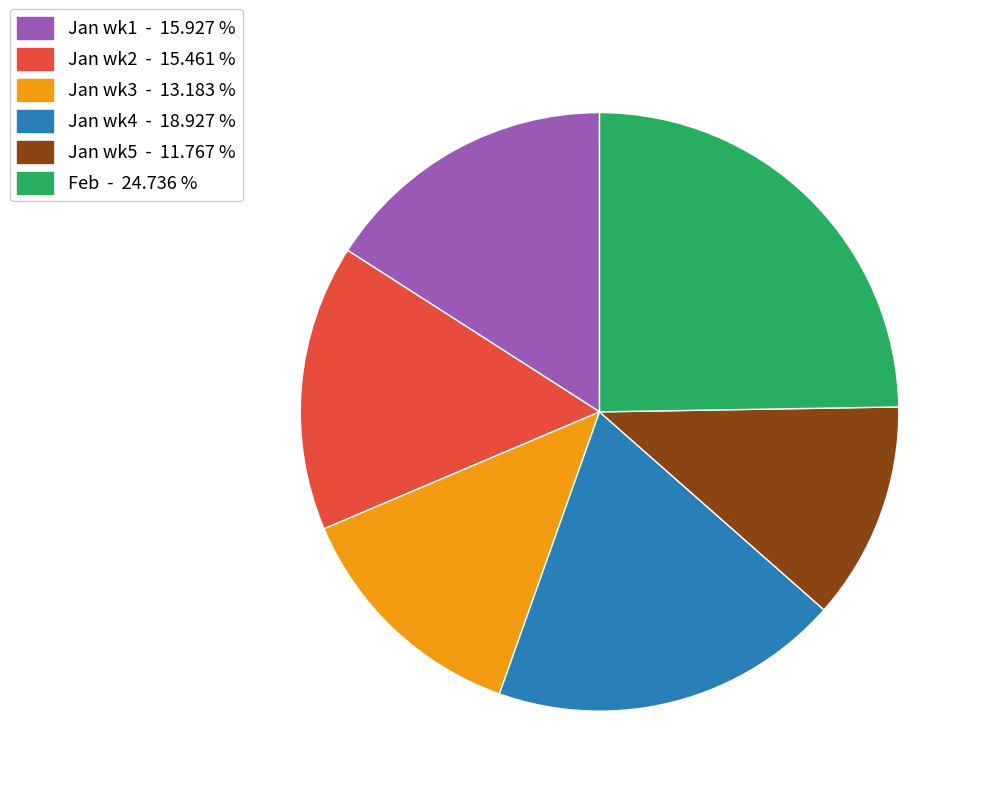

Does any single category account for the majority?

No